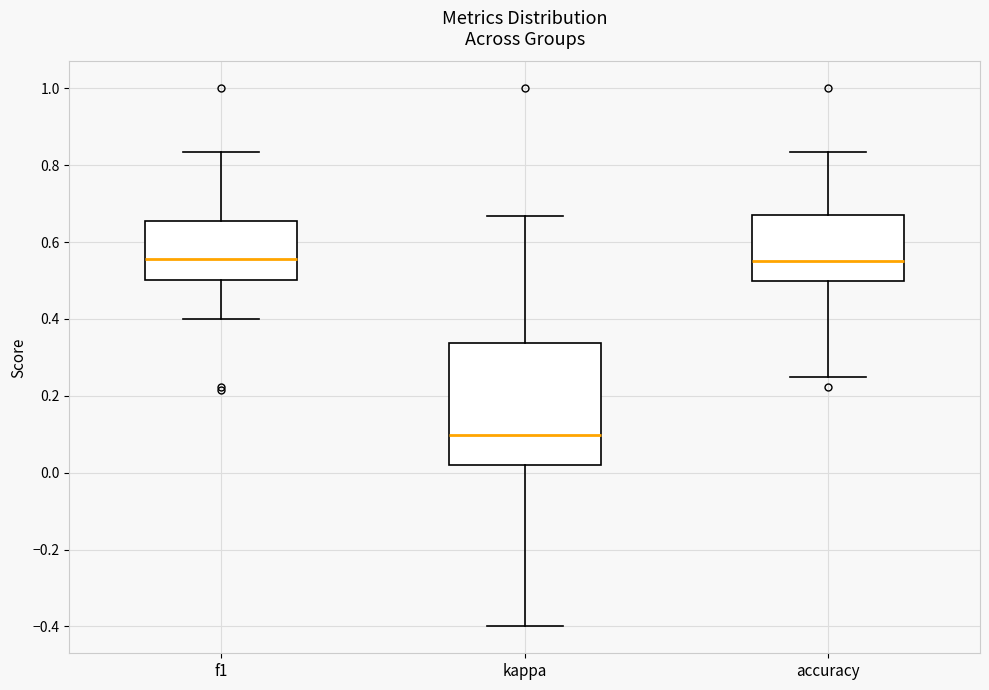

Reading left to right, transcribe this box plot: for each box, give where its median line is, the range the box spans, and where its two whiskers end, as read against the y-axis. The values are not printed on the chart, so give them approximately, as read against the axis.

f1: median 0.56, box 0.50 to 0.66, whiskers 0.40 to 0.84
kappa: median 0.10, box 0.02 to 0.34, whiskers -0.40 to 0.66
accuracy: median 0.56, box 0.50 to 0.66, whiskers 0.26 to 0.84